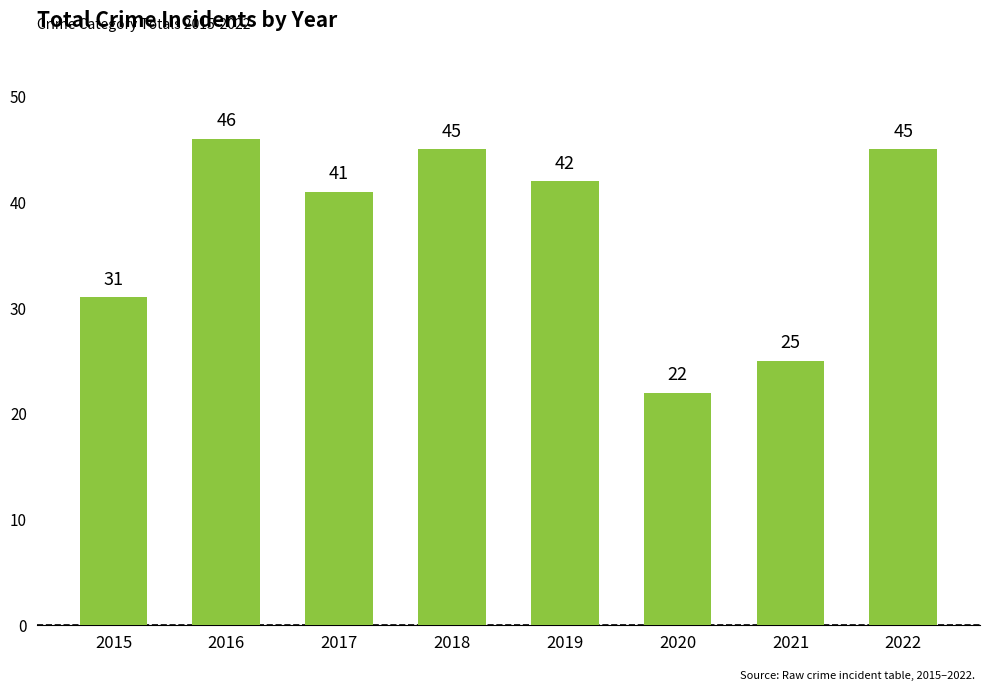

What is the value of the 3rd bar from the left?

41